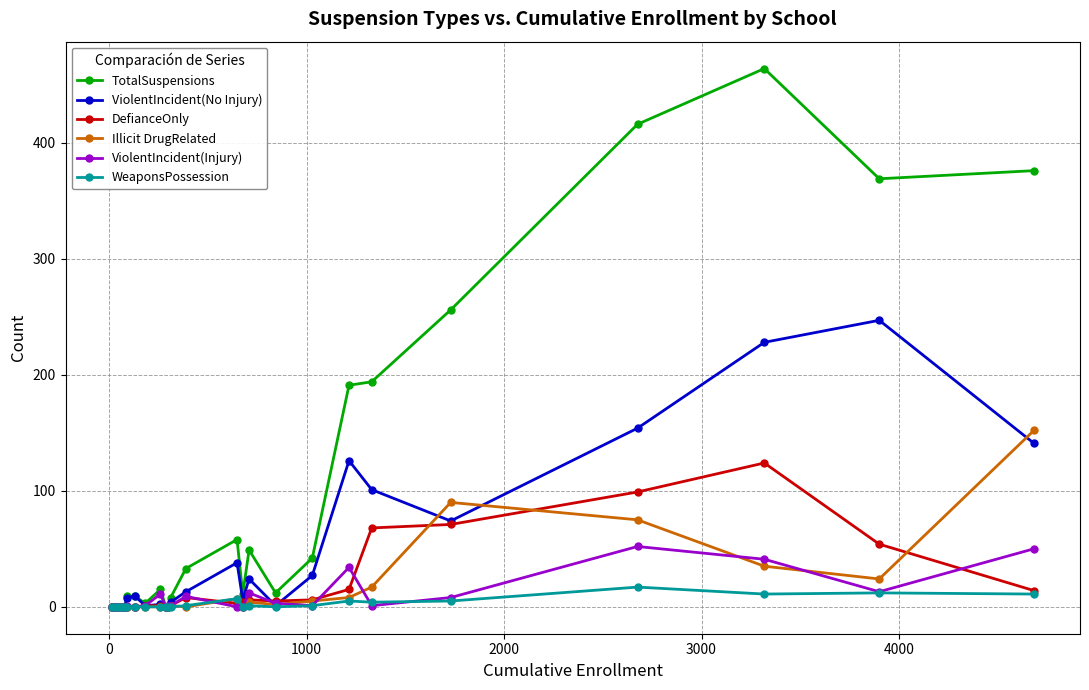

Is this an area chart (filled region under the line)?

No